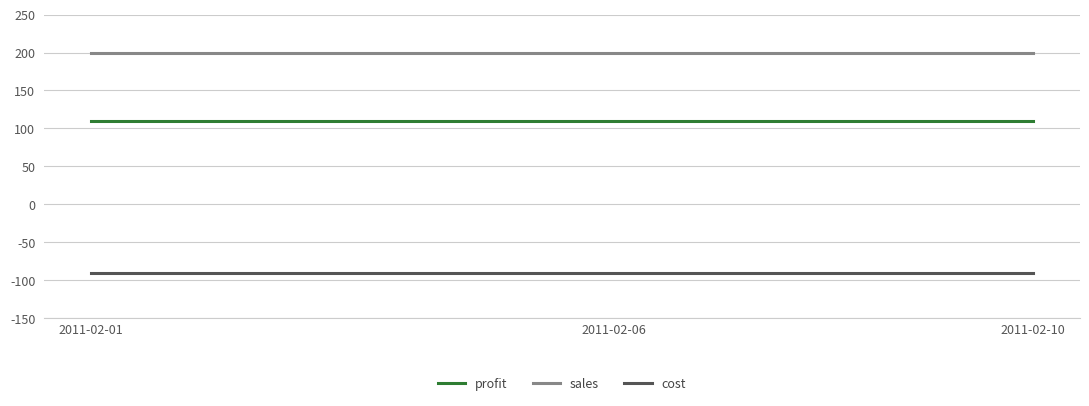

What is the smallest value displayed?

-90